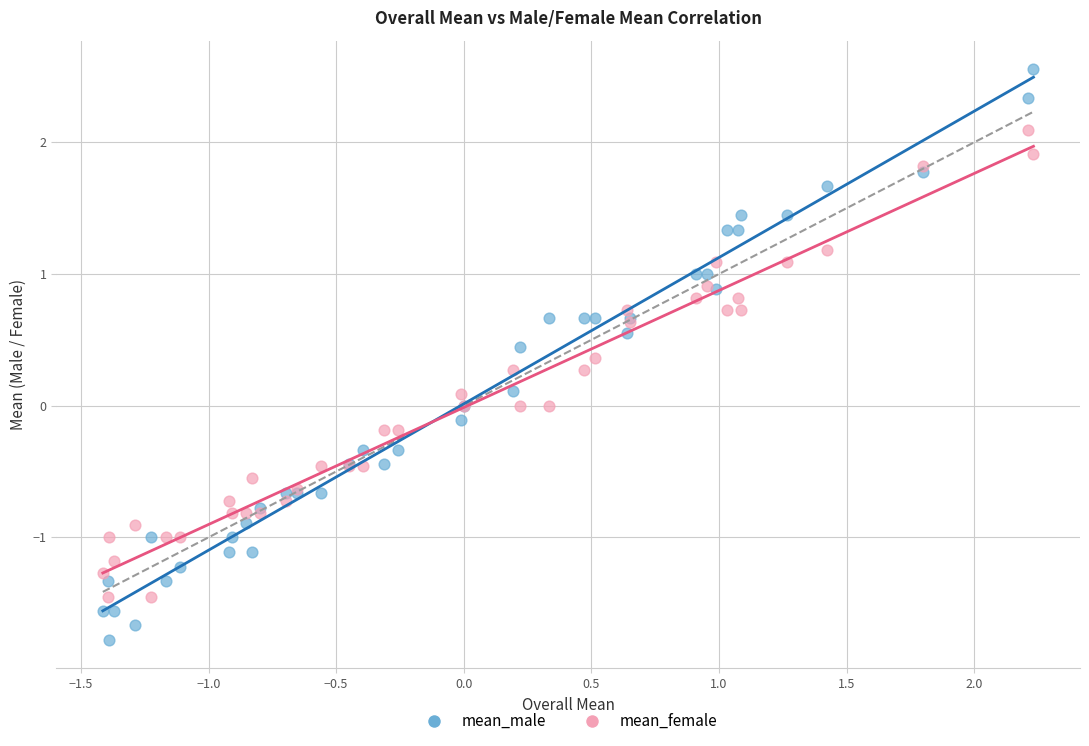

What are all the series names shown in the legend?

mean_male, mean_female